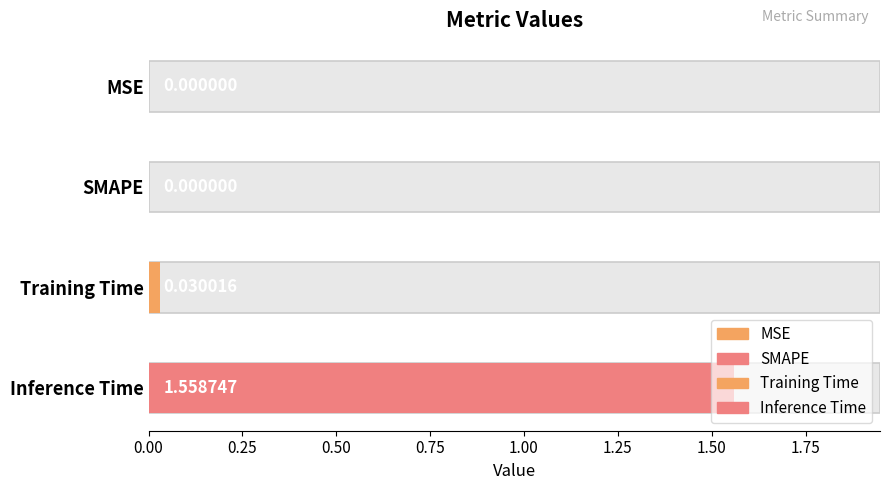

Which category has the lowest value across all series?

MSE